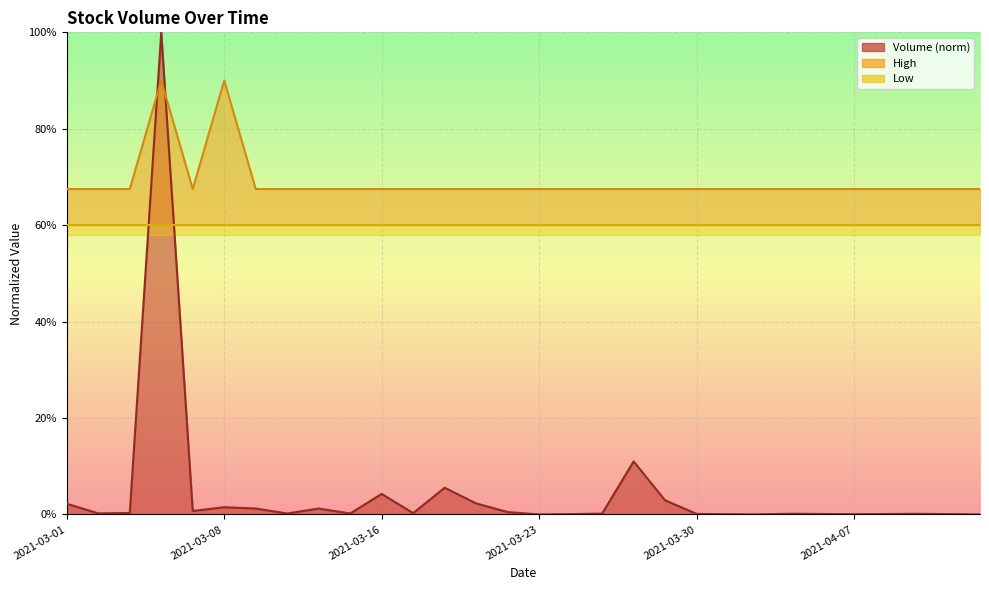

Which has a higher value, 2021-03-16 or 2021-03-02?

2021-03-16